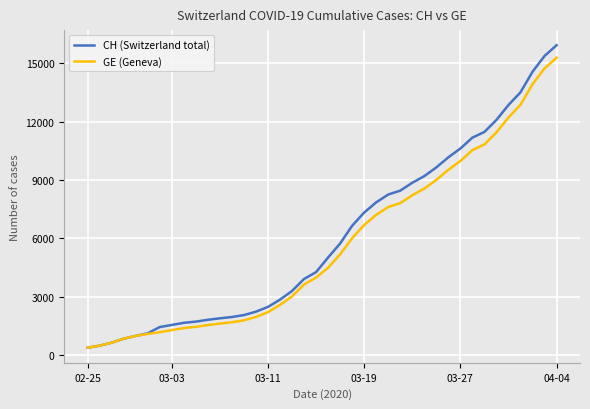

What is the minimum value shown in the chart?

375